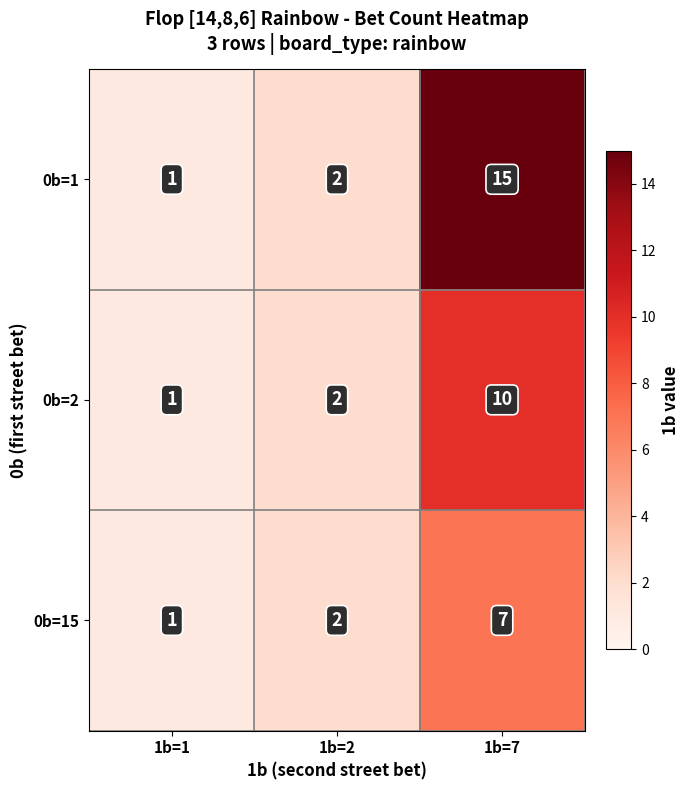

Between 1b=1 and 1b=7, which series saw the biggest shift?

0b=1